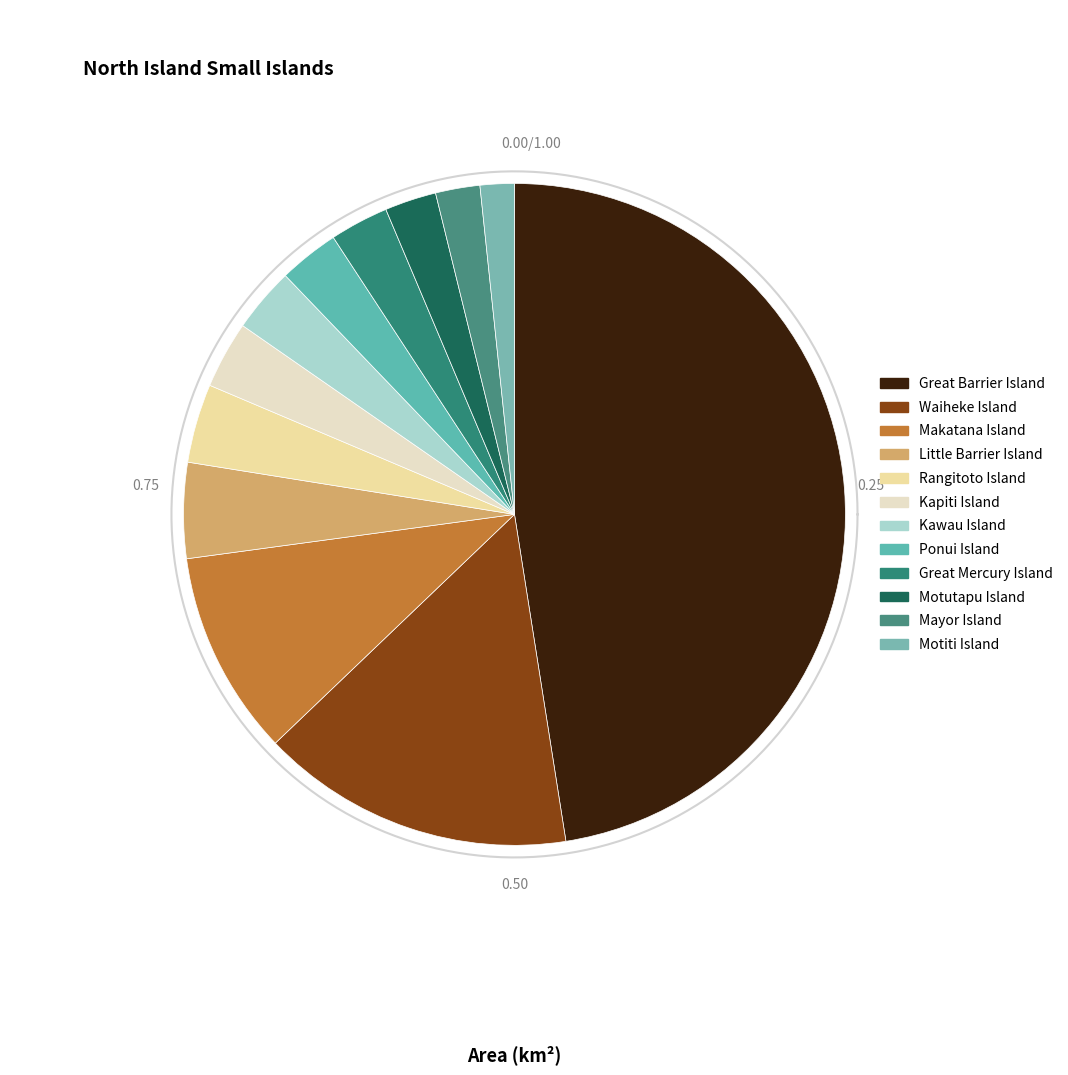

What is the smallest slice in the pie chart?

Motiti Island